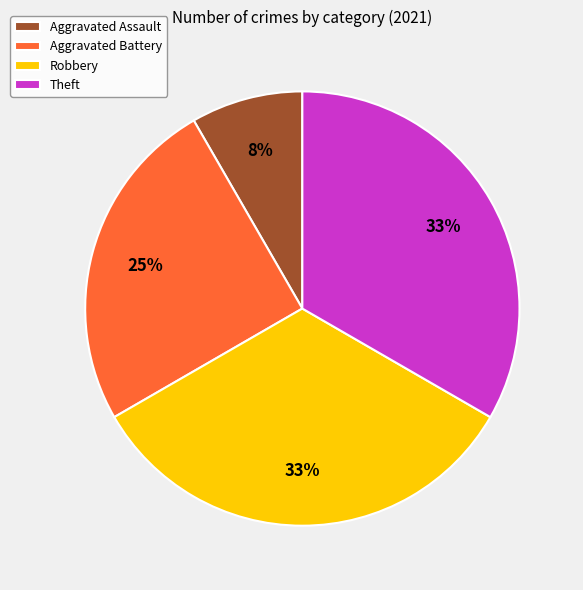

Which category has the smallest portion of the pie?

Aggravated Assault